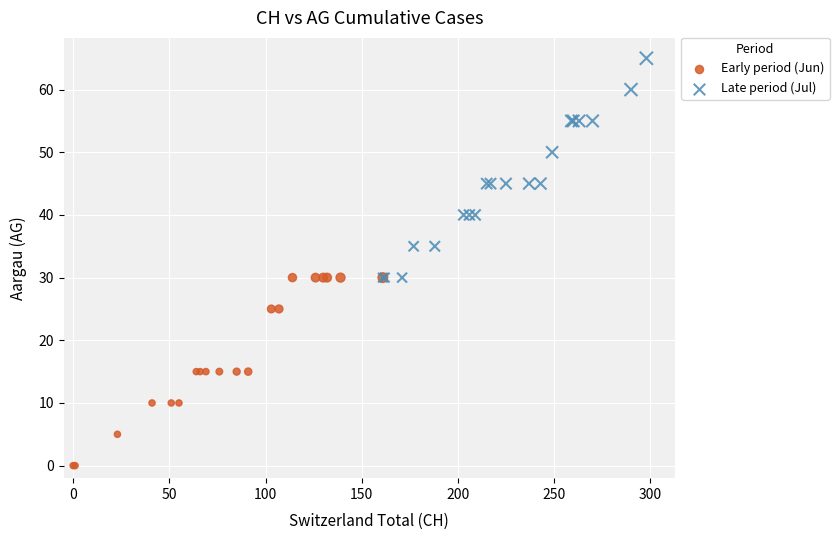

Which series contains the lowest Y value?

Early period (Jun)